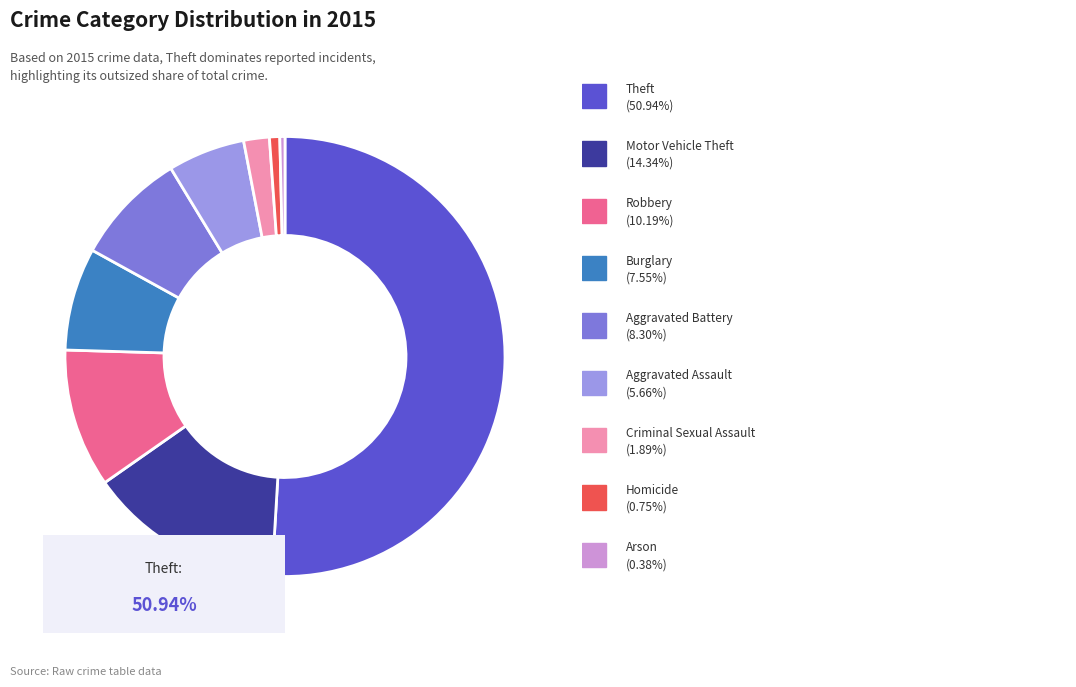

Is there a majority slice in this chart?

Yes